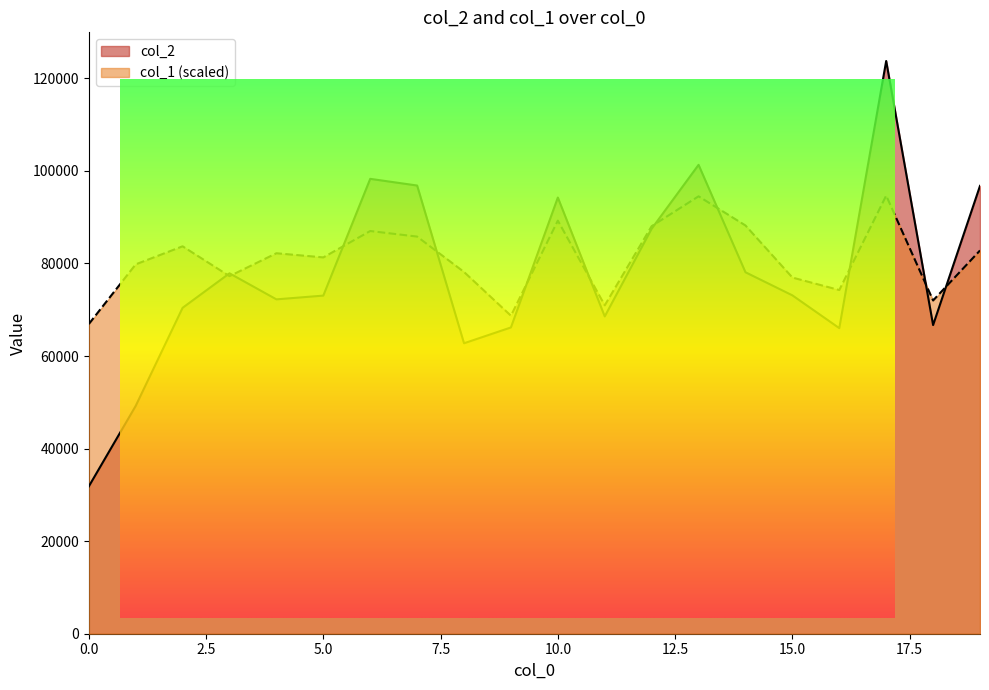

How many series are shown in this chart?

2